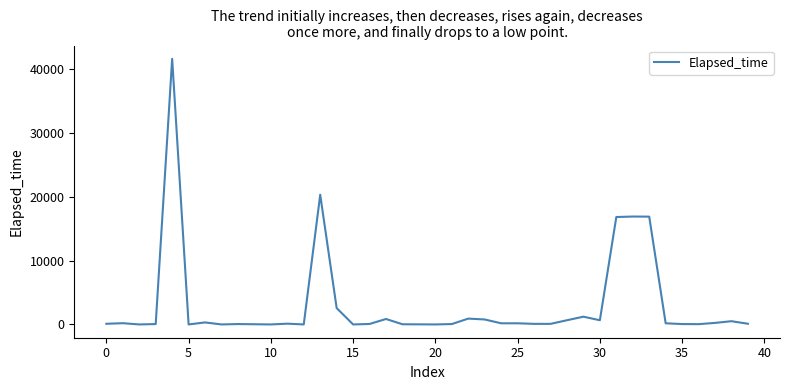

What is the maximum value shown in the chart?

41655